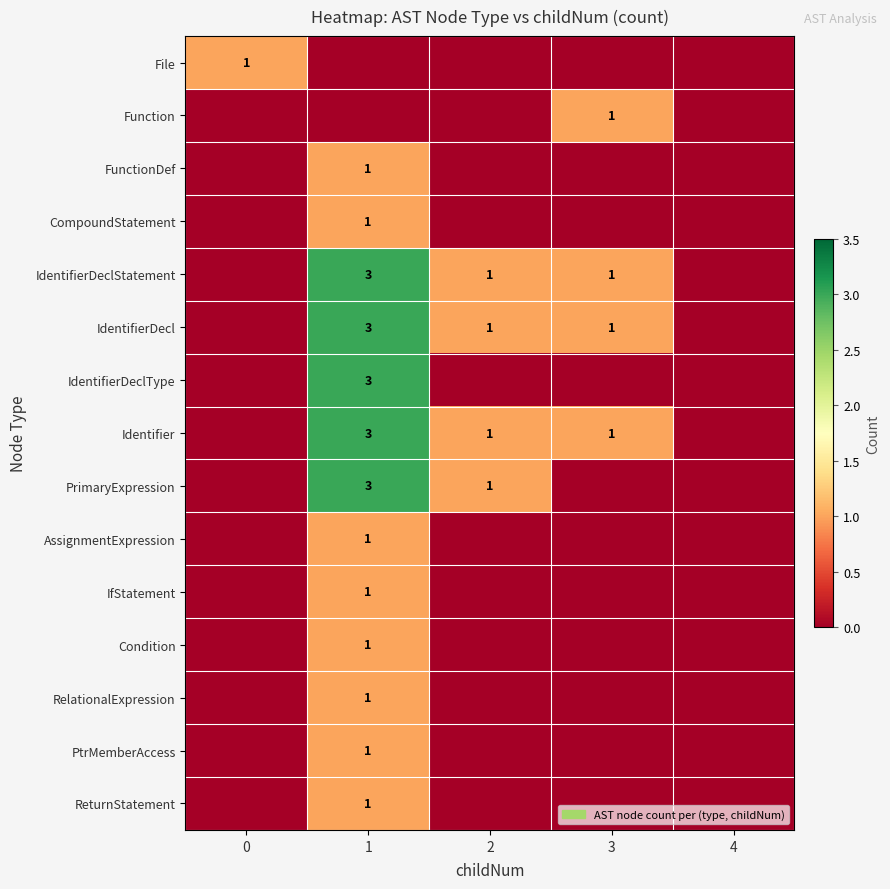

The value of IdentifierDeclStatement at 2 is 1. True or false?

True